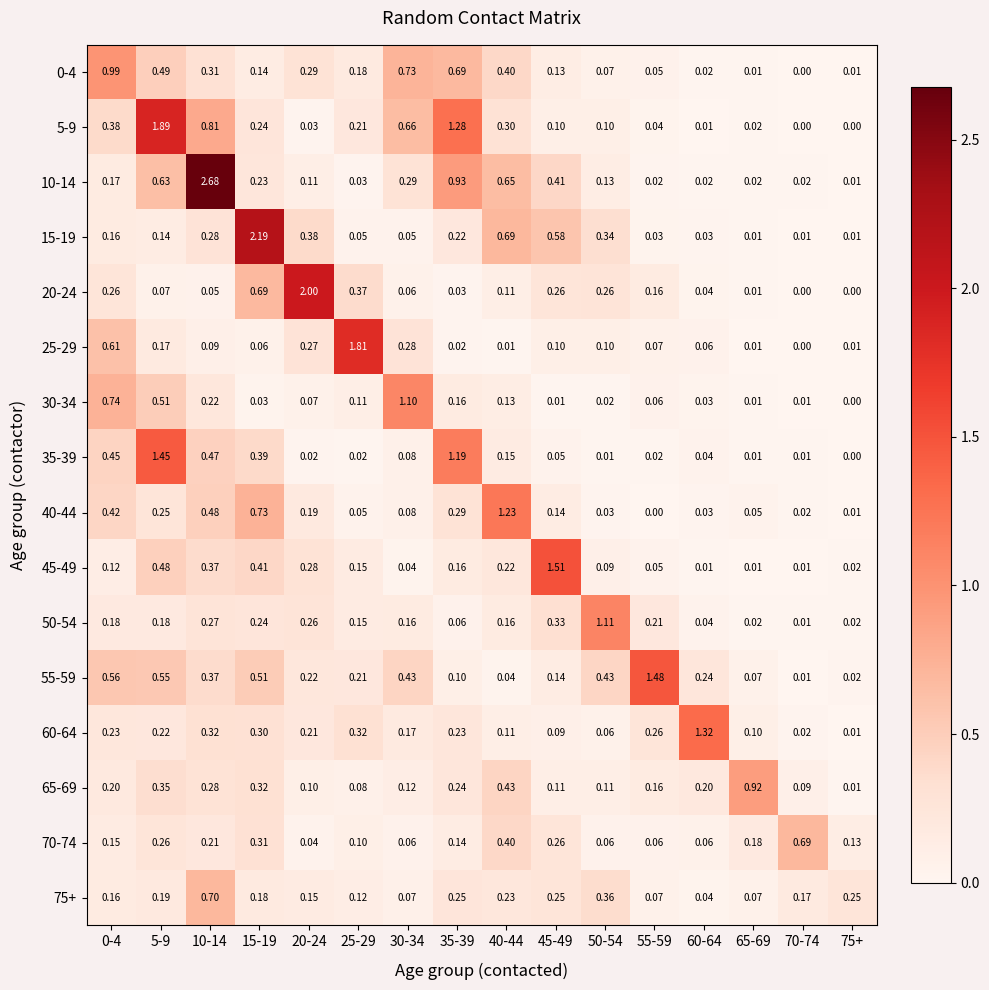

At how many categories does at least one series exceed 0?

16